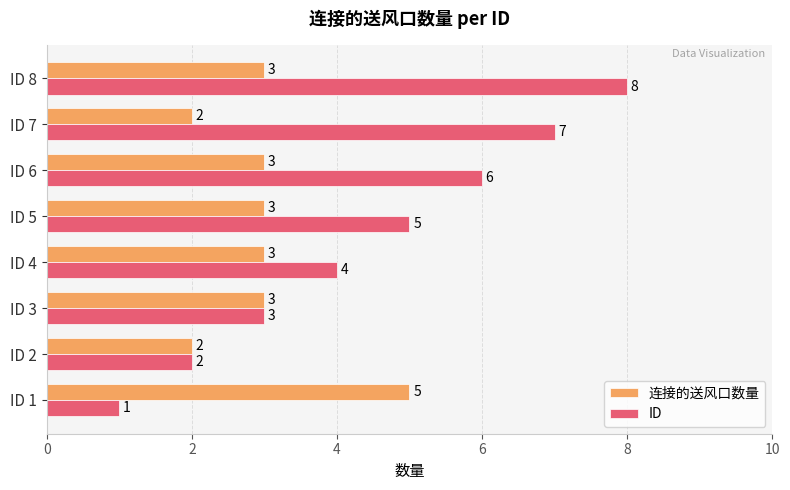

List the labels in order of ID value, smallest first.

ID 1, ID 2, ID 3, ID 4, ID 5, ID 6, ID 7, ID 8